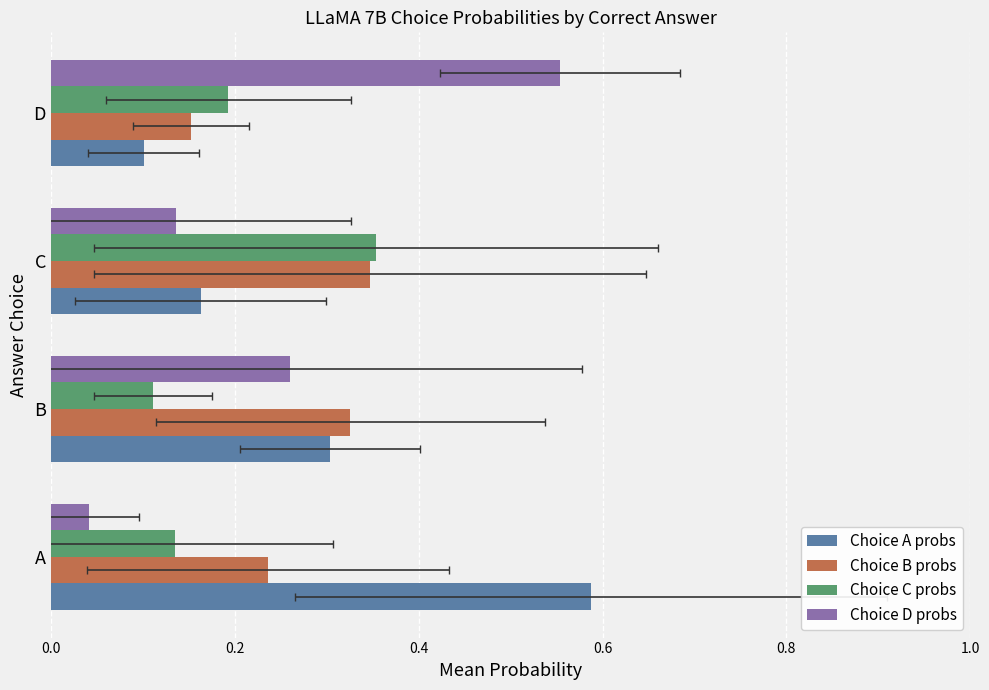

What is the sum of all Choice D probs values?

1.0